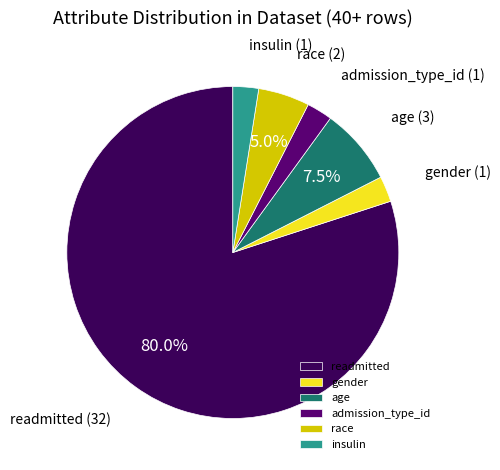

Does any single category account for the majority?

Yes